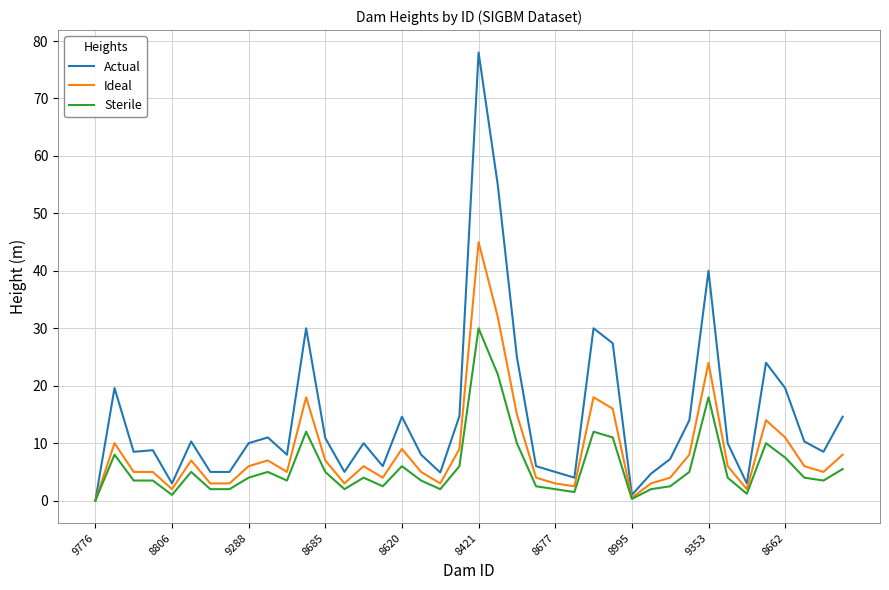

List the series in order of their peak value, lowest first.

Sterile, Ideal, Actual